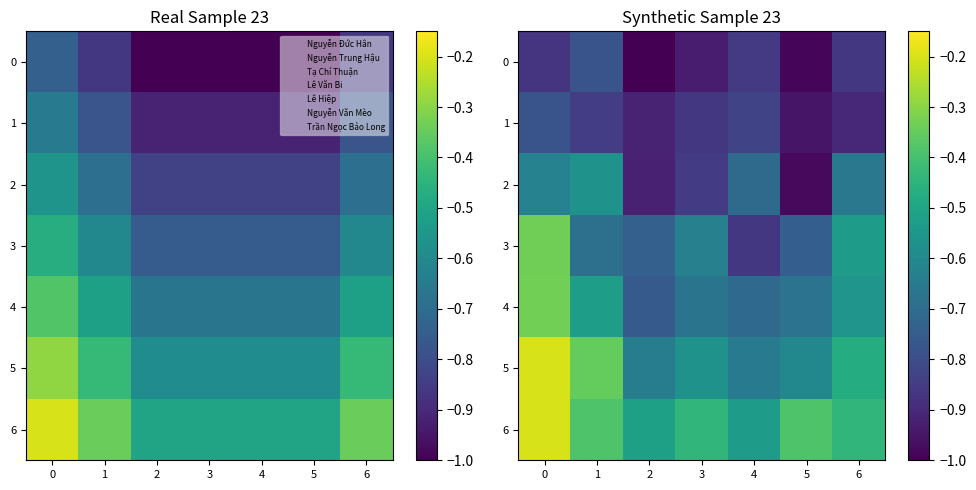

The value of 2 at 3 is -0.8. True or false?

True